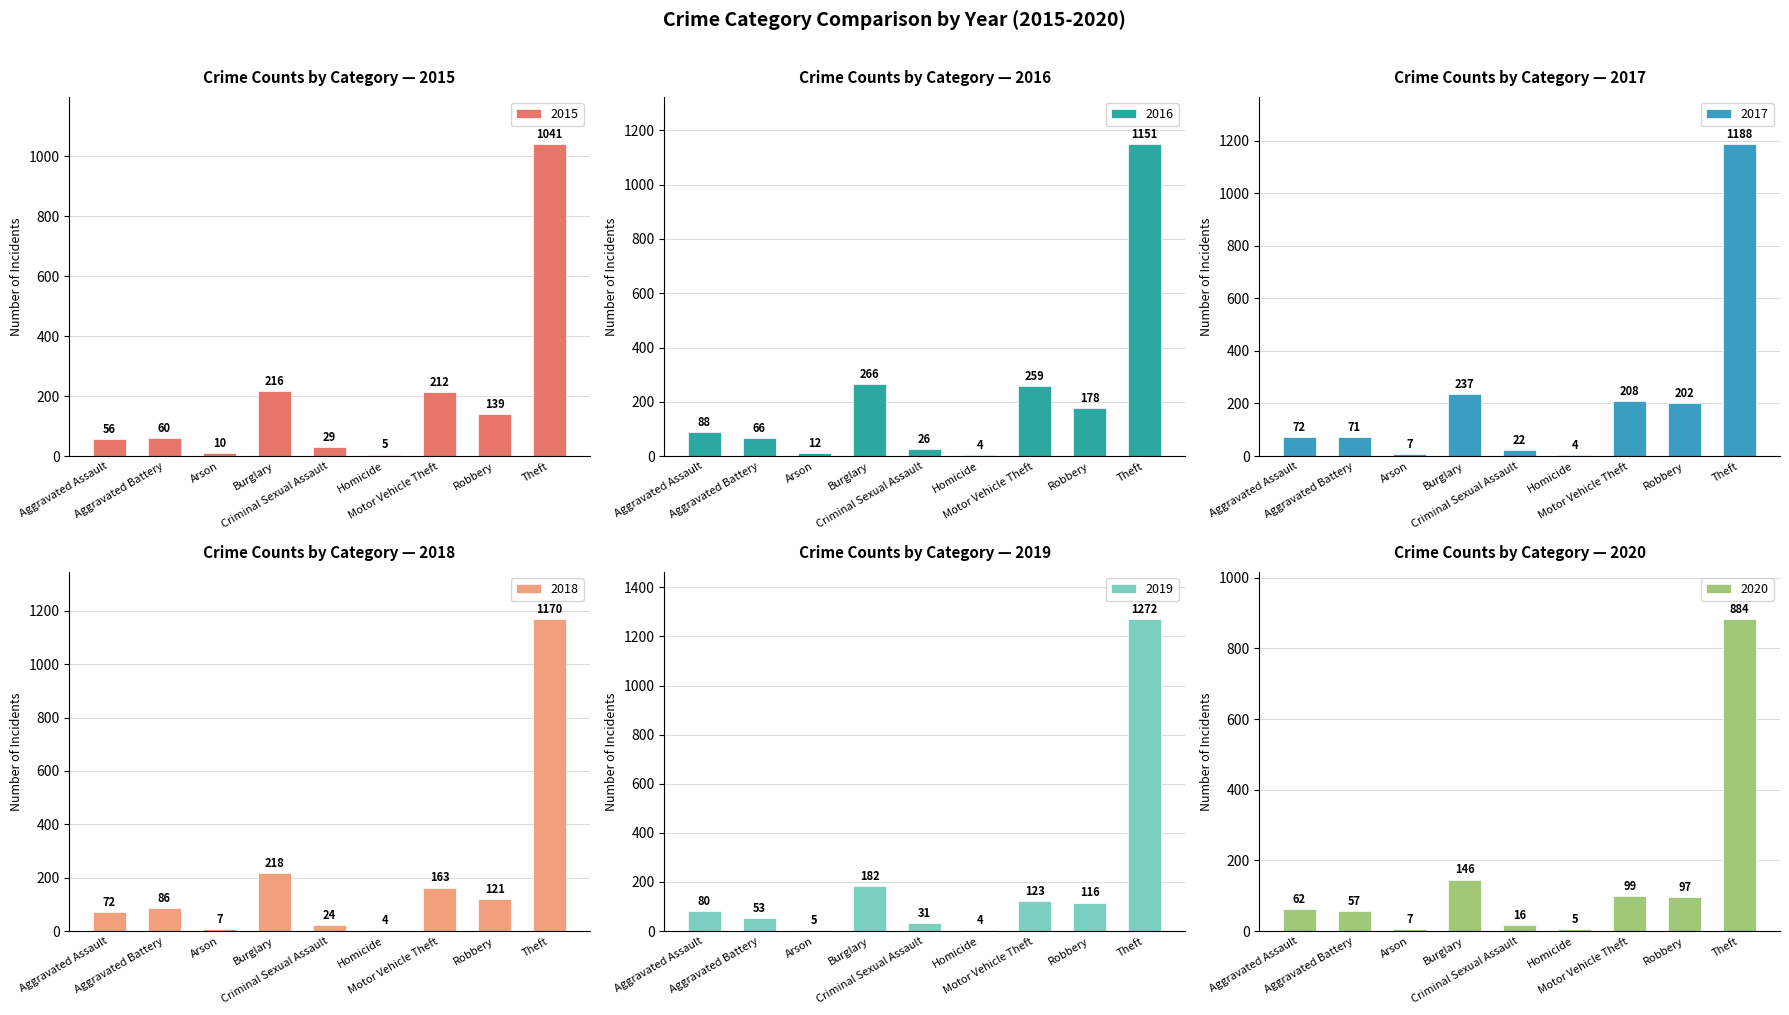

Are the bars horizontal?

No